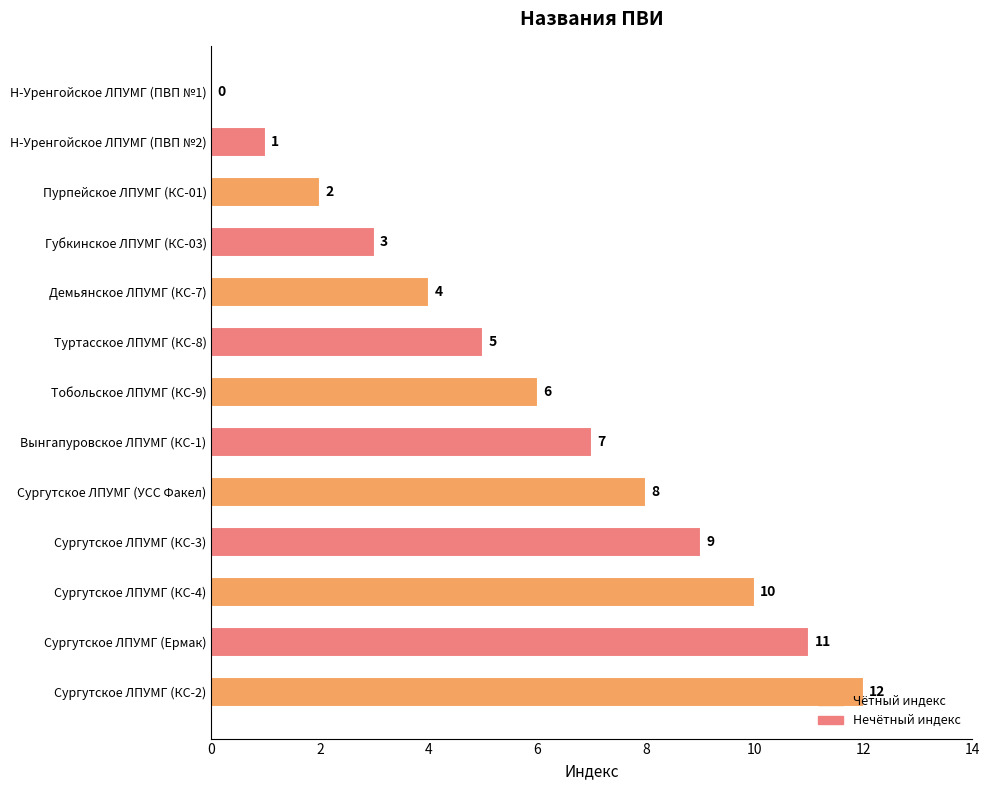

Where is the data nearest to the value 6?

Тобольское ЛПУМГ (КС-9)